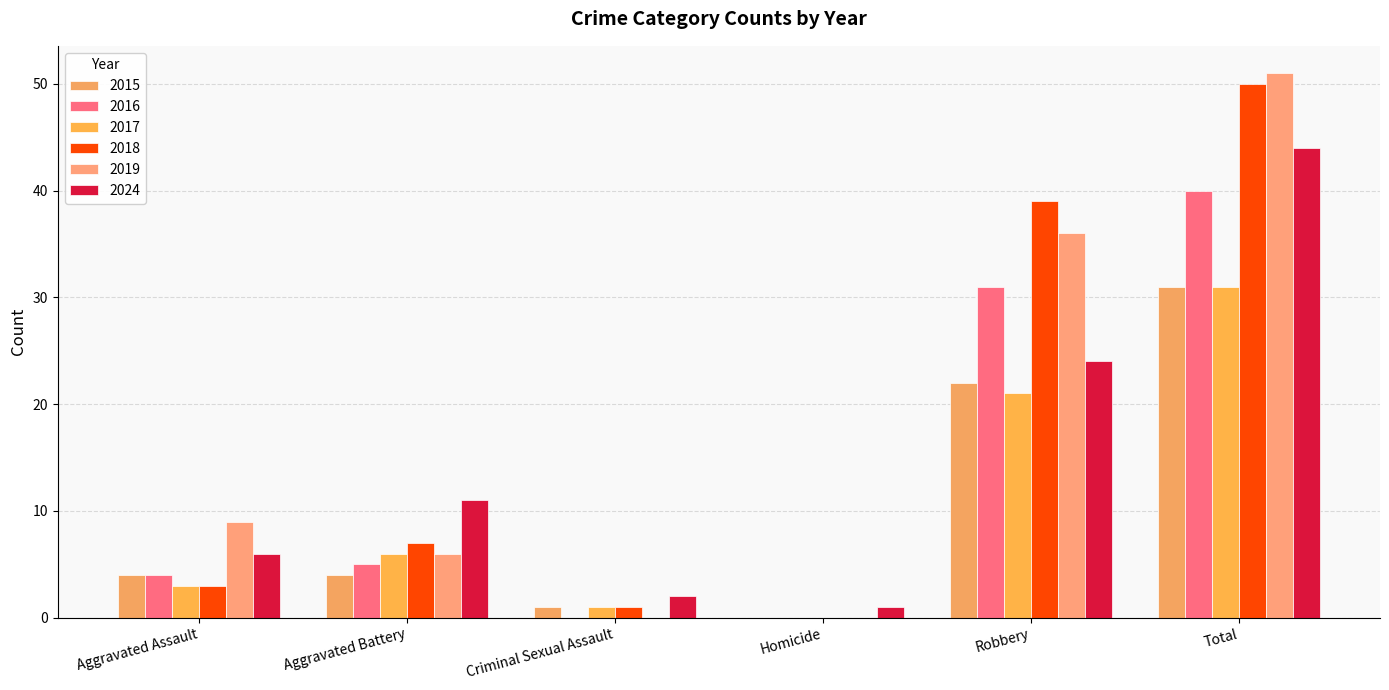

How many positive values does the 2018 series have?

5